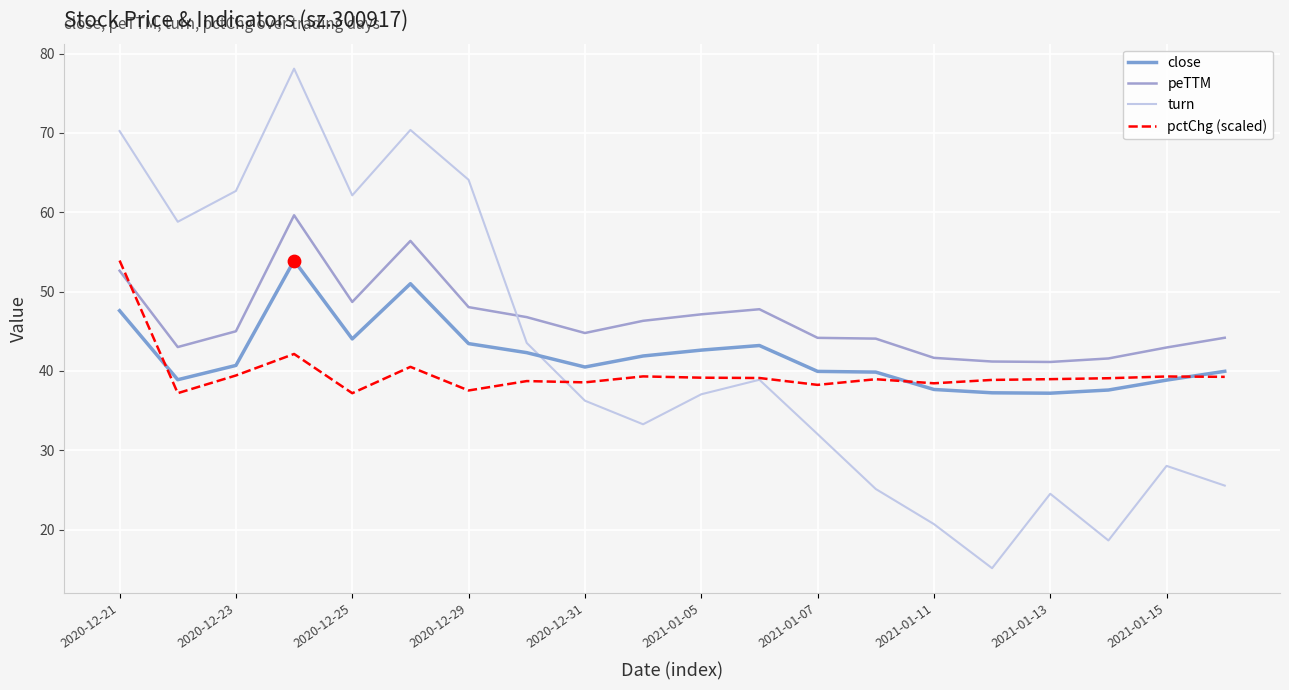

What are all the series names shown in the legend?

close, peTTM, turn, pctChg (scaled)